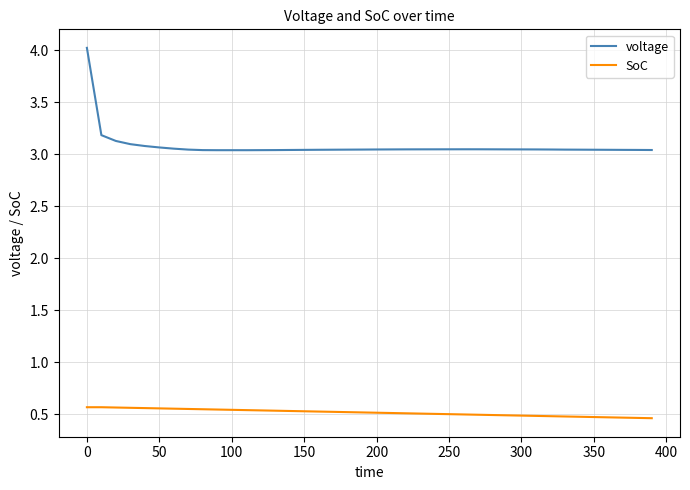

Which series has the largest range (max minus min)?

voltage